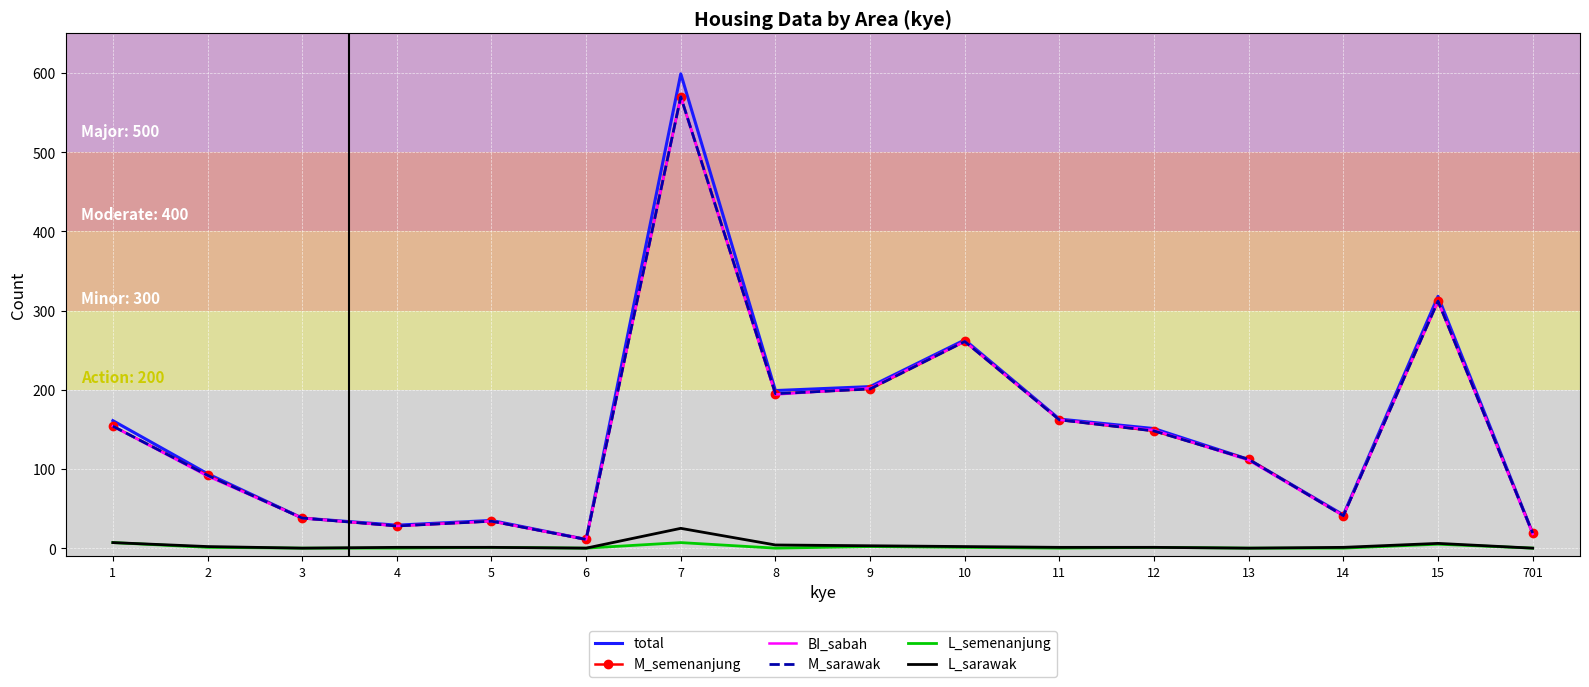

What is the approximate value of M_semenanjung at 10, to the nearest 10?

260